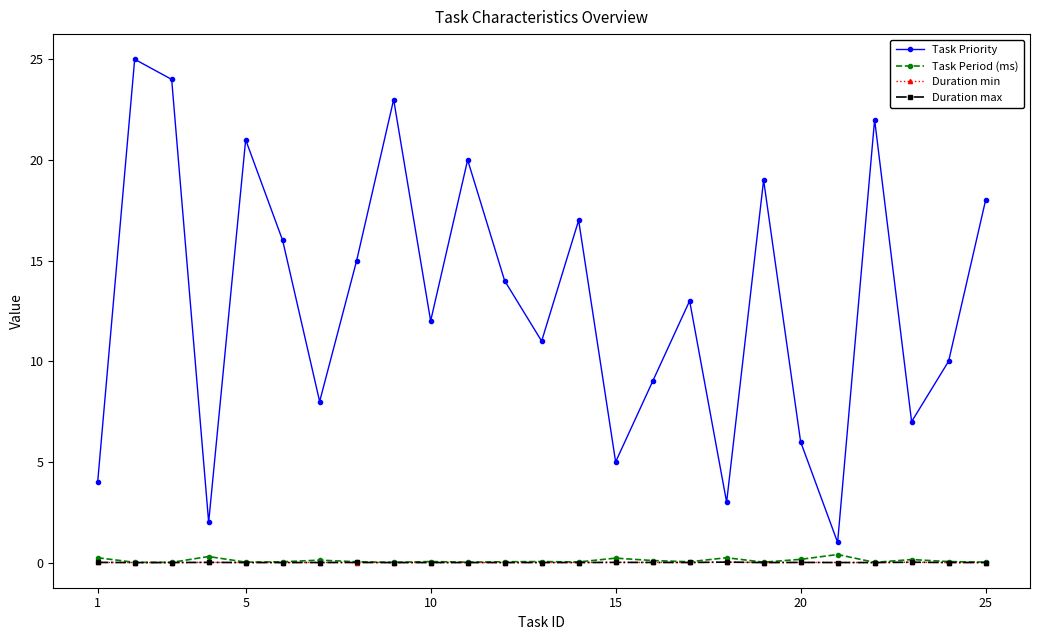

In Task Priority, how many points are higher than both neighbors (excluding endpoints)?

8